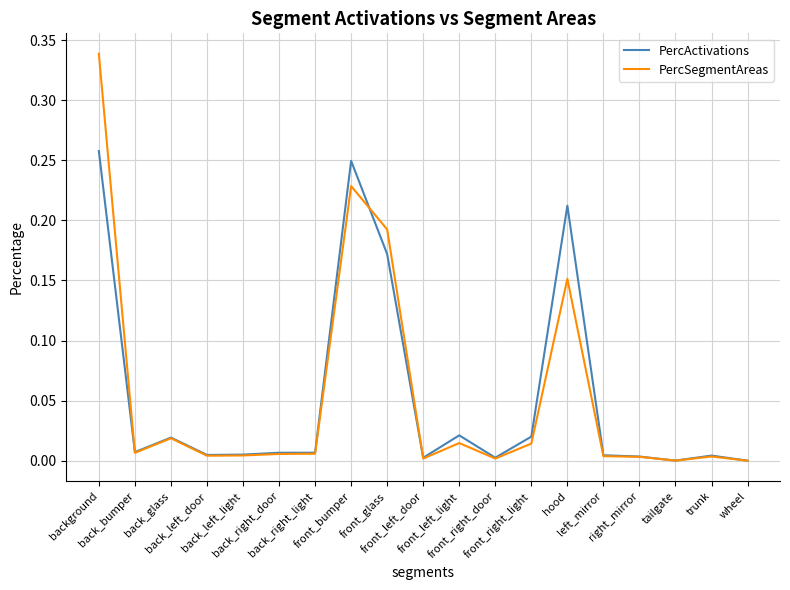

What position from the right is back_right_light?

13